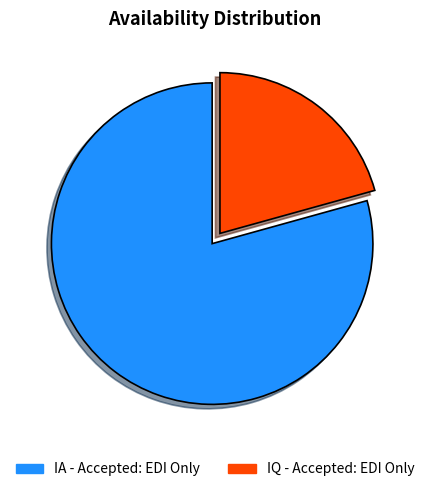

What is the ratio of the value at IA - Accepted: EDI Only to the value at IQ - Accepted: EDI Only?

3.8